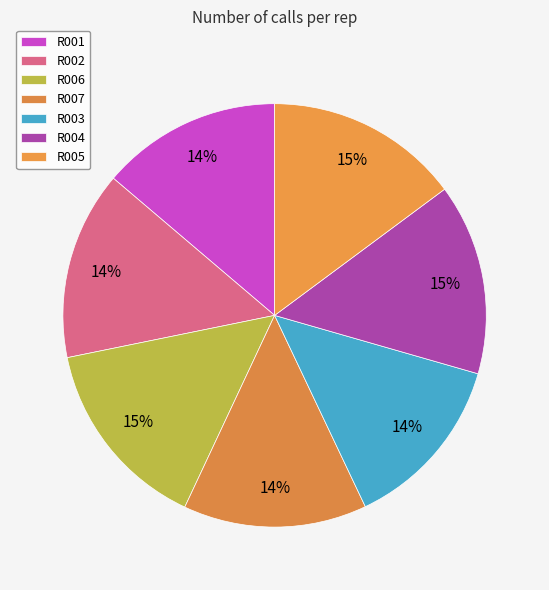

Combined, do R002 and R001 account for over 50%?

No